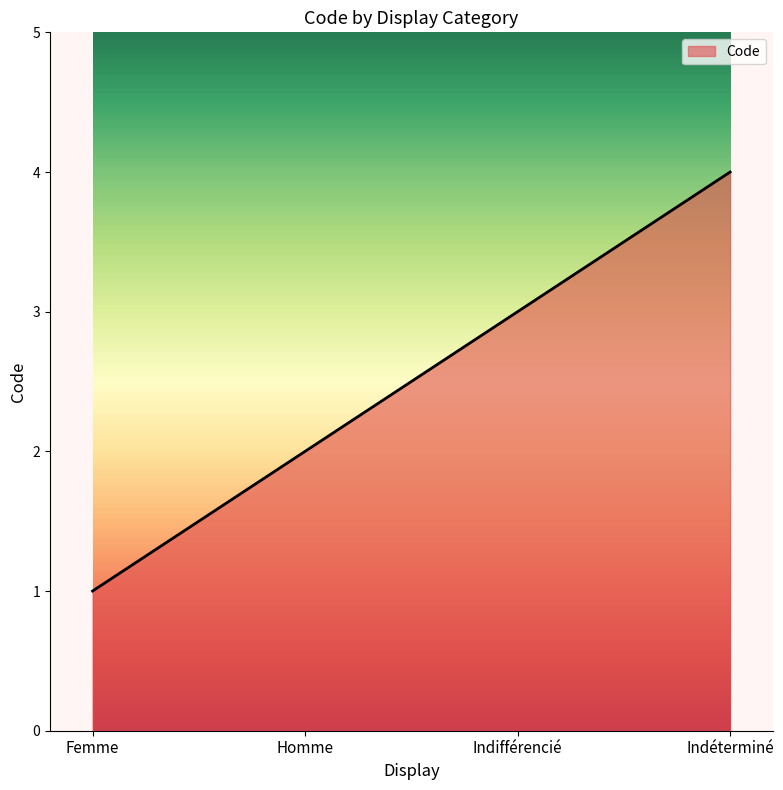

What is the maximum value shown in the chart?

4.0